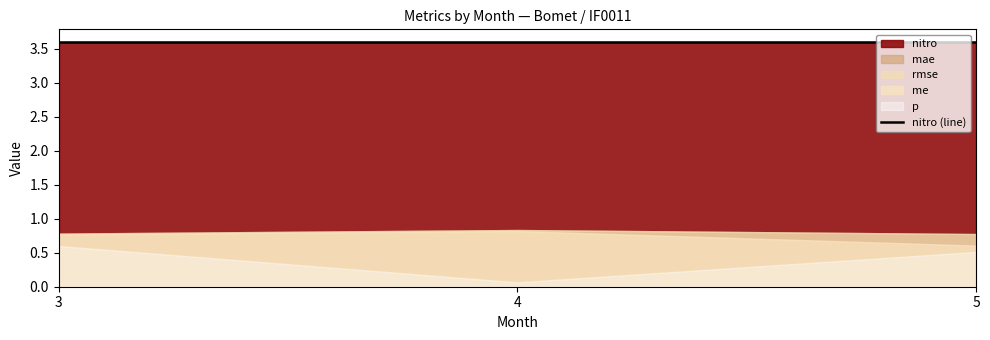

True or false: me has a value of 0.9 at 5.

False